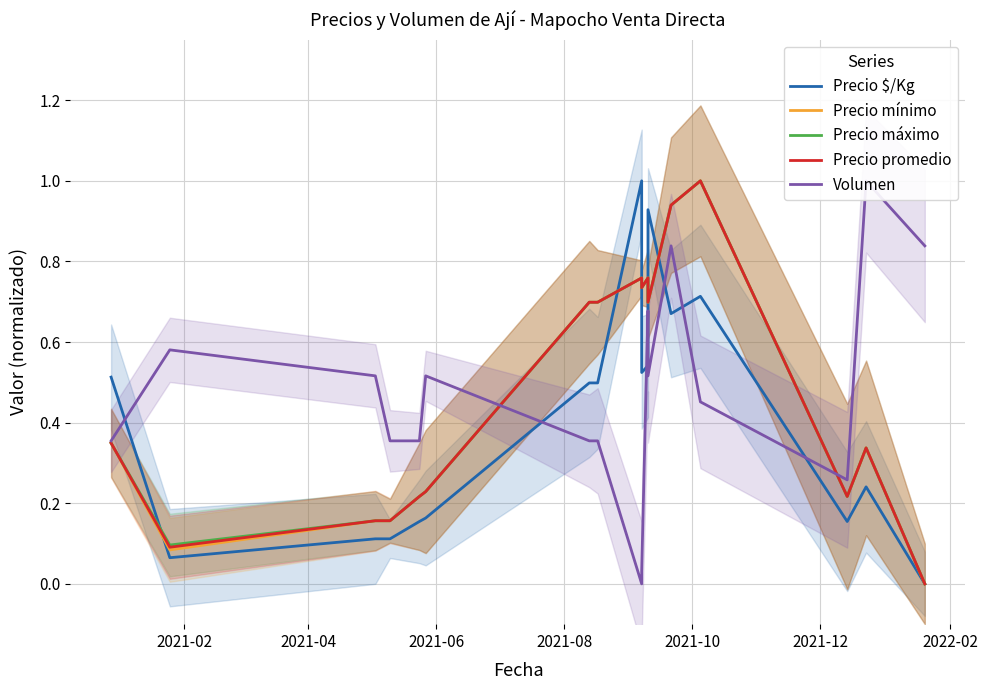

What are all the series names shown in the legend?

Precio $/Kg, Precio mínimo, Precio máximo, Precio promedio, Volumen